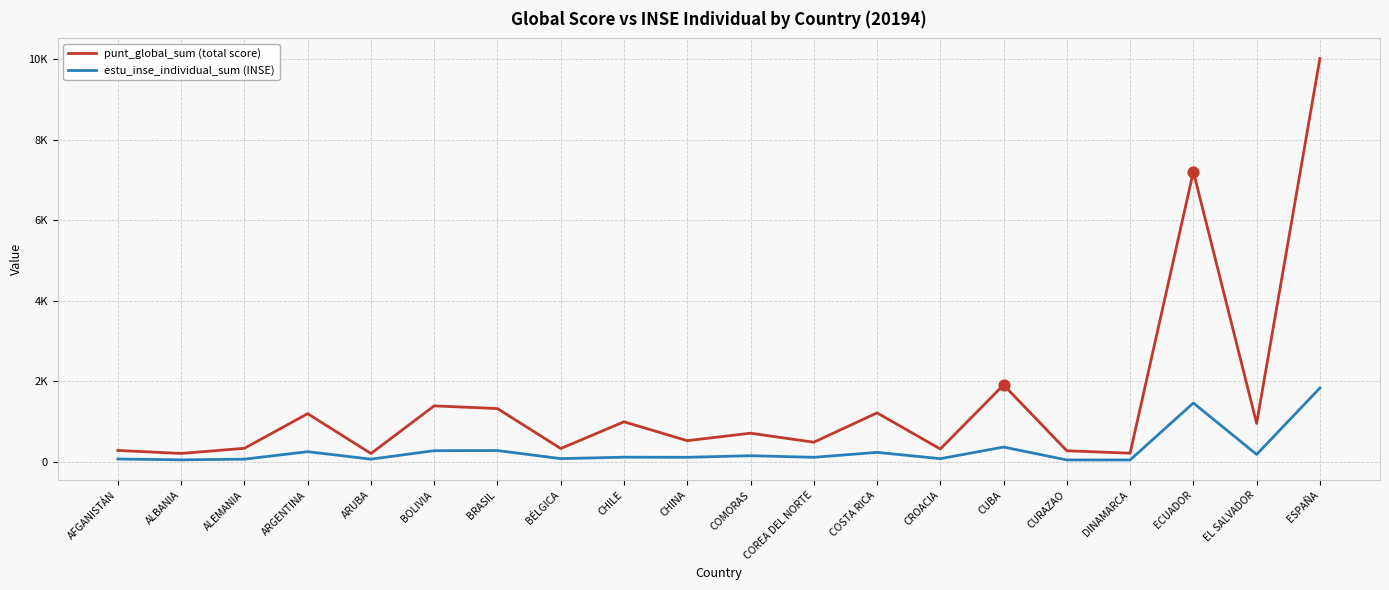

Is this an area chart (filled region under the line)?

No